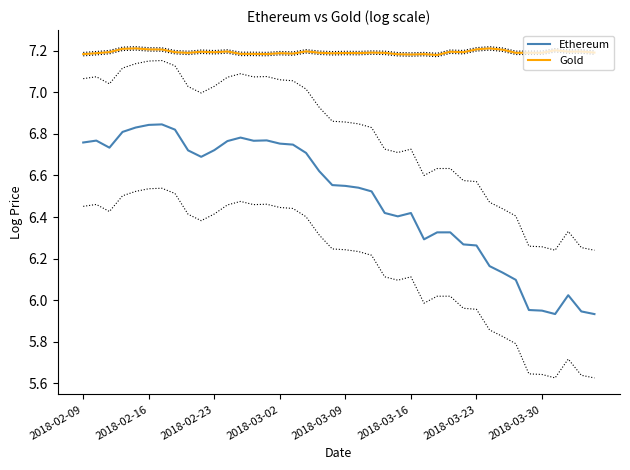

Is it true that Gold equals 7.2 at 2018-03-30?

True